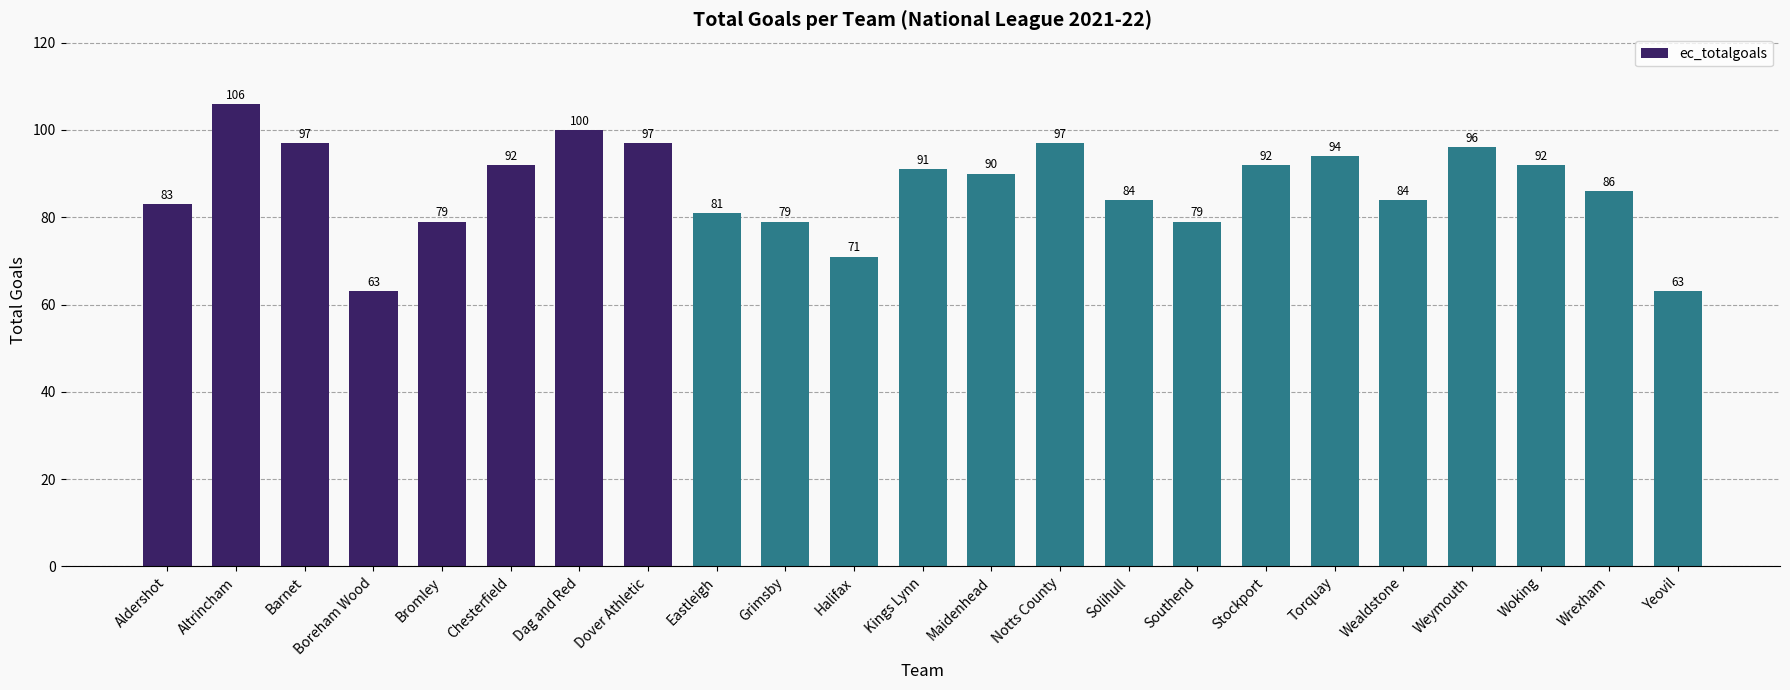

Approximately how many times larger is the value at Wealdstone compared to Southend?

1.1